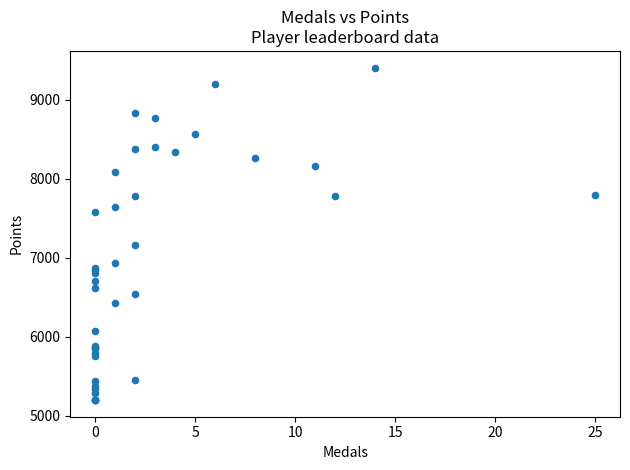

What Y value in the scatter plot is closest to 7301?

7159